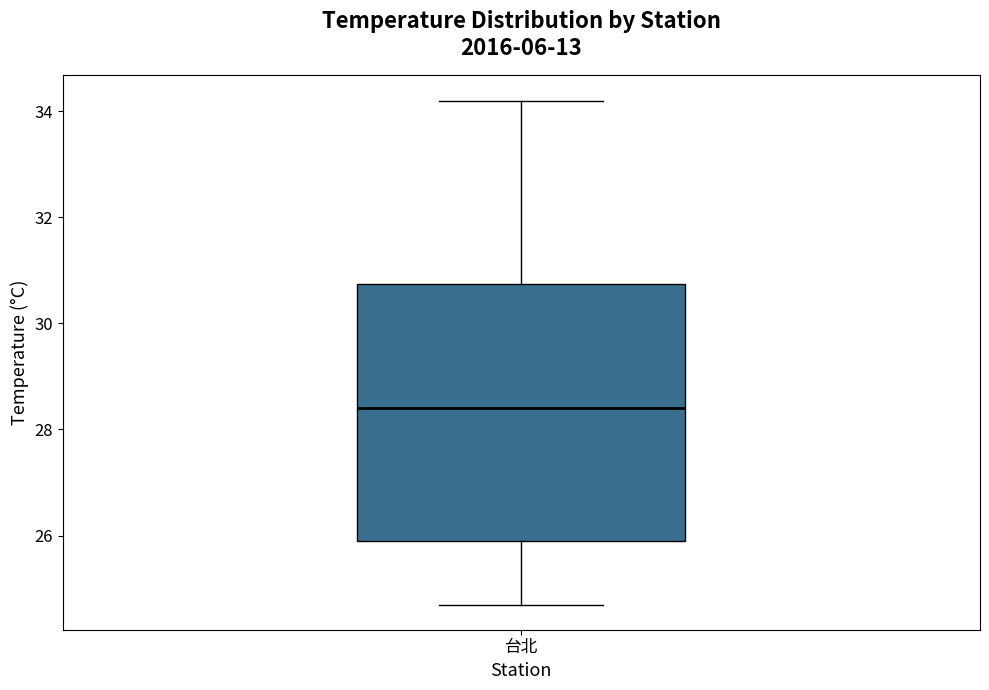

Where does the lower whisker of the box for 台北 end on the y-axis? The values are not printed on the chart, so give them approximately, as read against the axis.

24.8